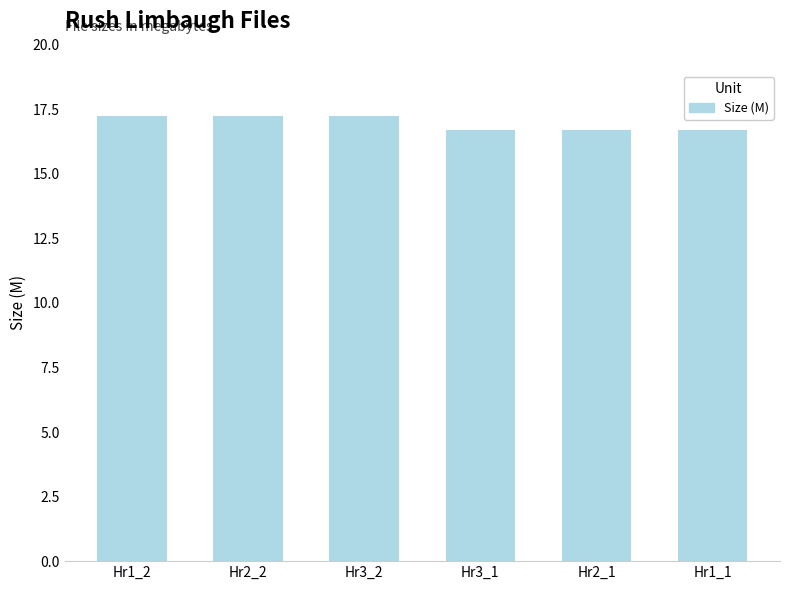

What is the sum of the values at Hr2_2 and Hr3_2?

34.5